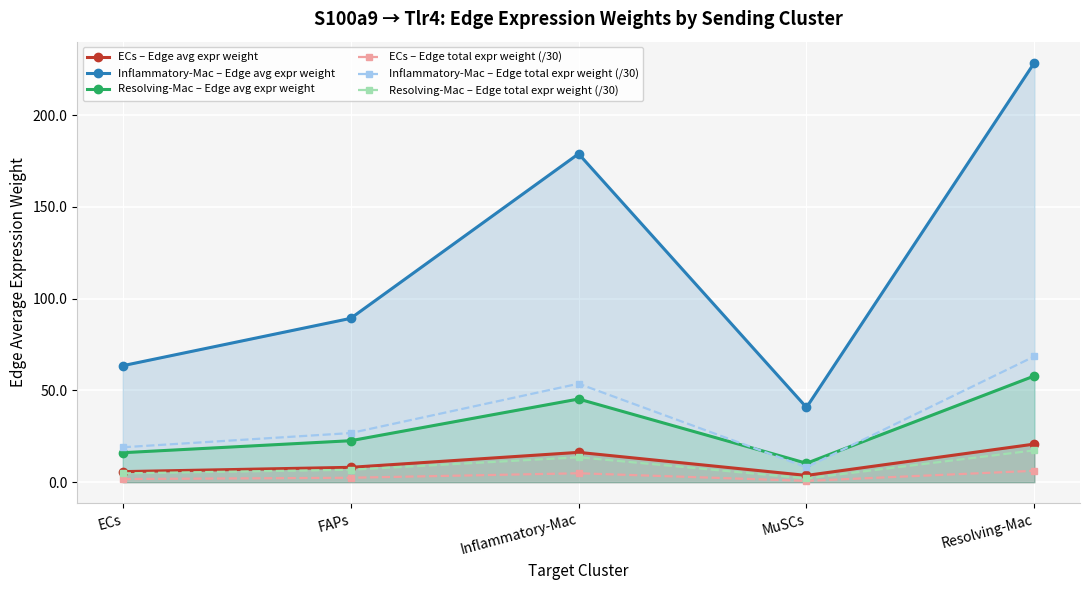

At which label does Resolving-Mac – Edge avg expr weight reach its peak?

Resolving-Mac